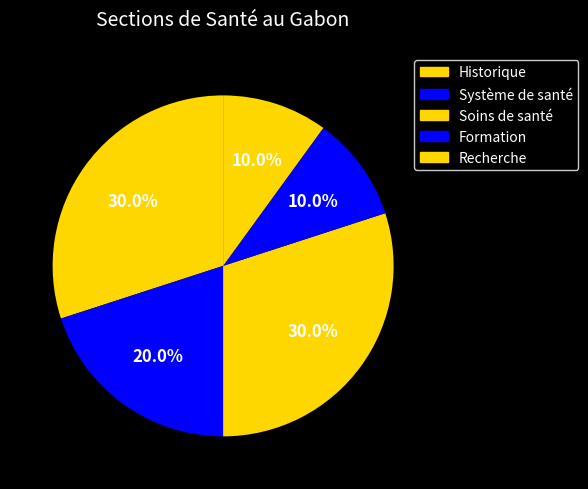

What is the ratio of the value at Formation to the value at Historique?

0.3